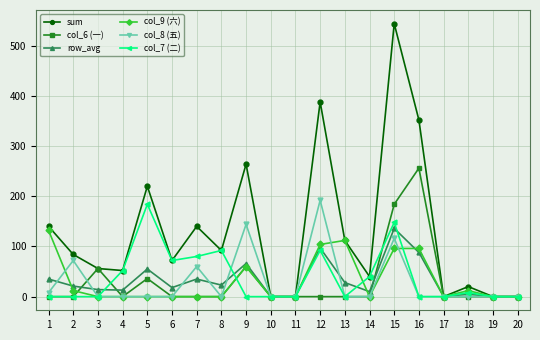

Which category has the highest value across all series?

15